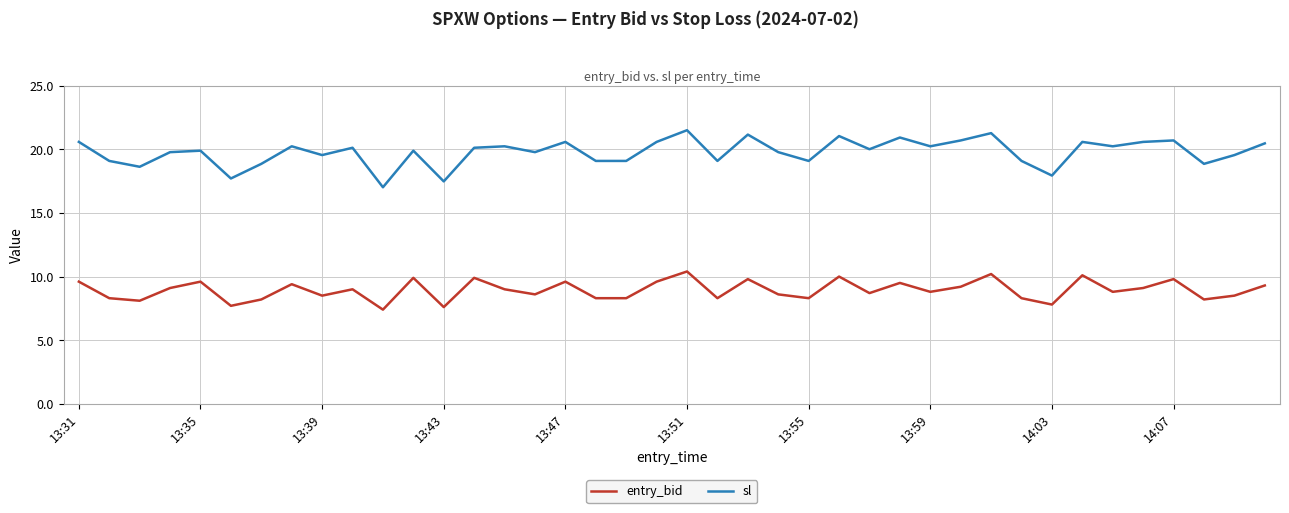

Rank the series by their maximum value, from lowest to highest.

entry_bid, sl